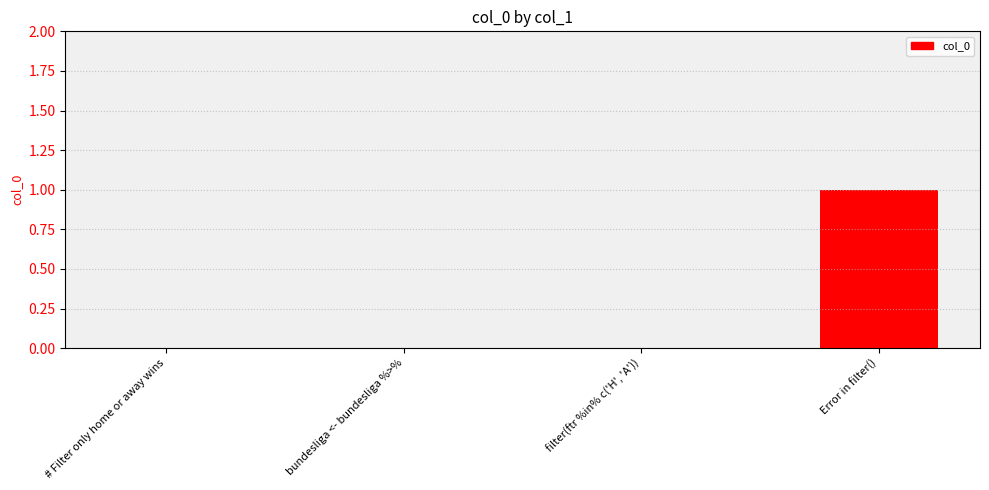

Between Error in filter() and # Filter only home or away wins, which is larger?

Error in filter()